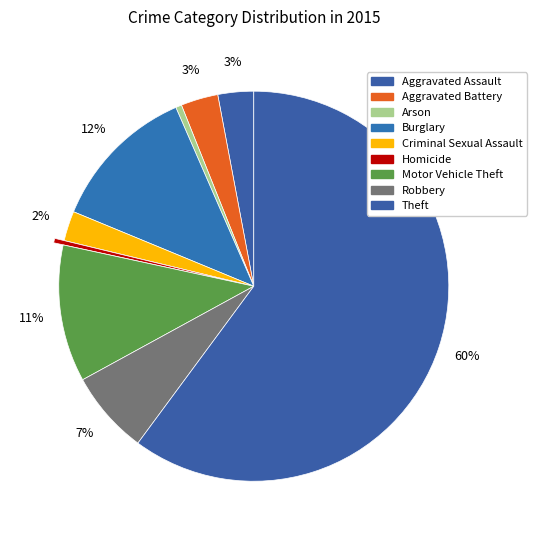

Which slice is the smallest?

Homicide